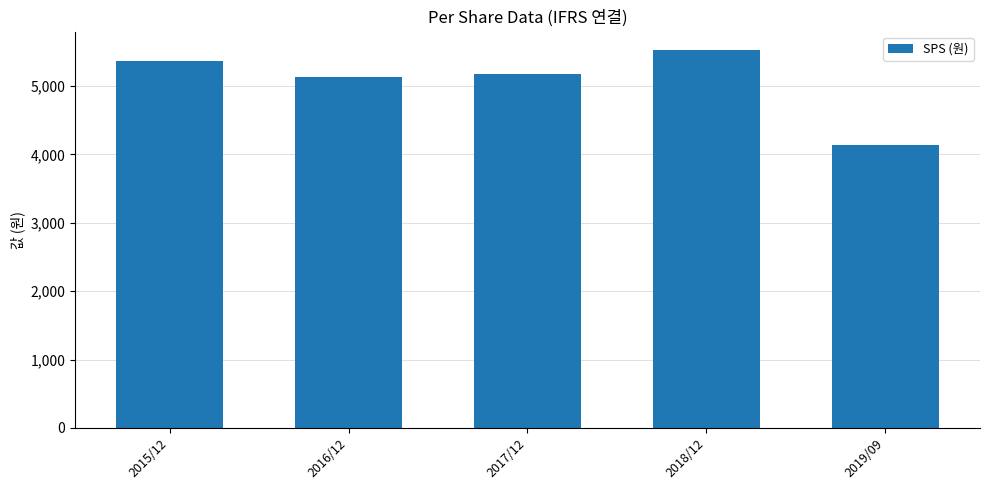

Reading left to right, transcribe all the data shown in this chart.

2015/12=5375	2016/12=5137	2017/12=5174	2018/12=5523	2019/09=4138